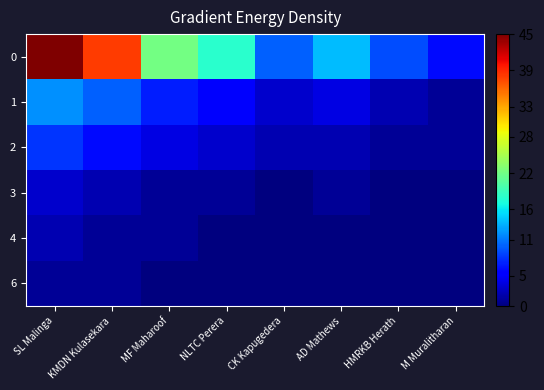

At how many categories does at least one series exceed 31?

2